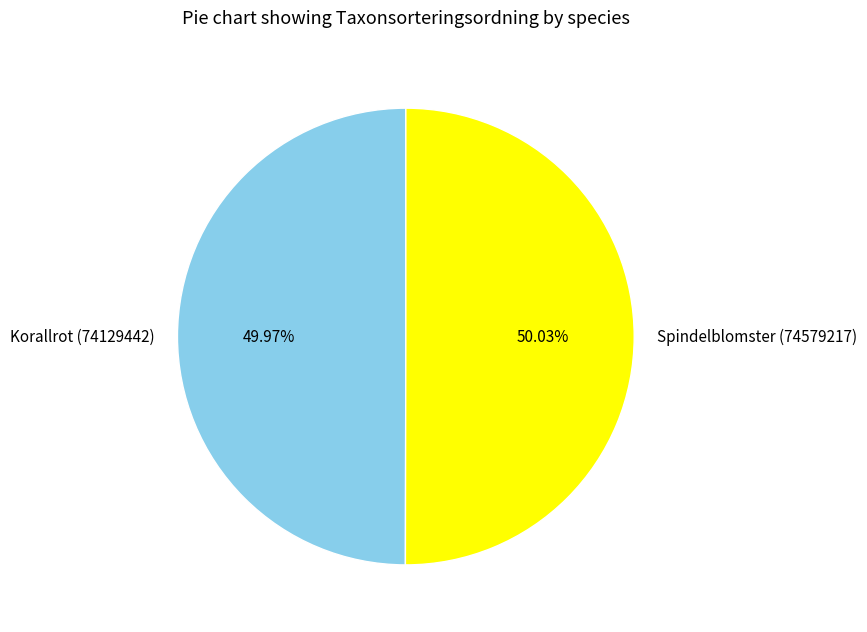

Is there a majority slice in this chart?

Yes